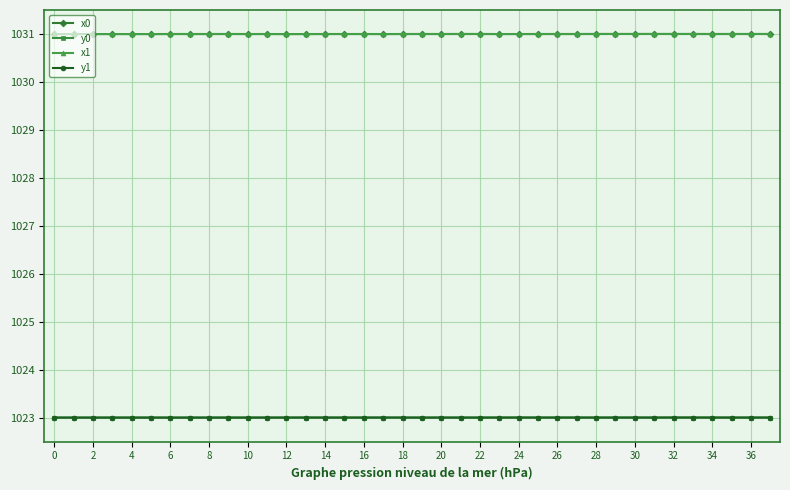

Reading left to right, extract all data points from this chart.

x0: 1031.0	1031.0	1031.0	1031.0	1031.0	1031.0	1031.0	1031.0	1031.0	1031.0	1031.0	1031.0	1031.0	1031.0	1031.0	1031.0	1031.0	1031.0	1031.0	1031.0	1031.0	1031.0	1031.0	1031.0	1031.0	1031.0	1031.0	1031.0	1031.0	1031.0	1031.0	1031.0	1031.0	1031.0	1031.0	1031.0	1031.0	1031.0
y0: 1023.0	1023.0	1023.0	1023.0	1023.0	1023.0	1023.0	1023.0	1023.0	1023.0	1023.0	1023.0	1023.0	1023.0	1023.0	1023.0	1023.0	1023.0	1023.0	1023.0	1023.0	1023.0	1023.0	1023.0	1023.0	1023.0	1023.0	1023.0	1023.0	1023.0	1023.0	1023.0	1023.0	1023.0	1023.0	1023.0	1023.0	1023.0
x1: 1031.0	1031.0	1031.0	1031.0	1031.0	1031.0	1031.0	1031.0	1031.0	1031.0	1031.0	1031.0	1031.0	1031.0	1031.0	1031.0	1031.0	1031.0	1031.0	1031.0	1031.0	1031.0	1031.0	1031.0	1031.0	1031.0	1031.0	1031.0	1031.0	1031.0	1031.0	1031.0	1031.0	1031.0	1031.0	1031.0	1031.0	1031.0
y1: 1023.0	1023.0	1023.0	1023.0	1023.0	1023.0	1023.0	1023.0	1023.0	1023.0	1023.0	1023.0	1023.0	1023.0	1023.0	1023.0	1023.0	1023.0	1023.0	1023.0	1023.0	1023.0	1023.0	1023.0	1023.0	1023.0	1023.0	1023.0	1023.0	1023.0	1023.0	1023.0	1023.0	1023.0	1023.0	1023.0	1023.0	1023.0